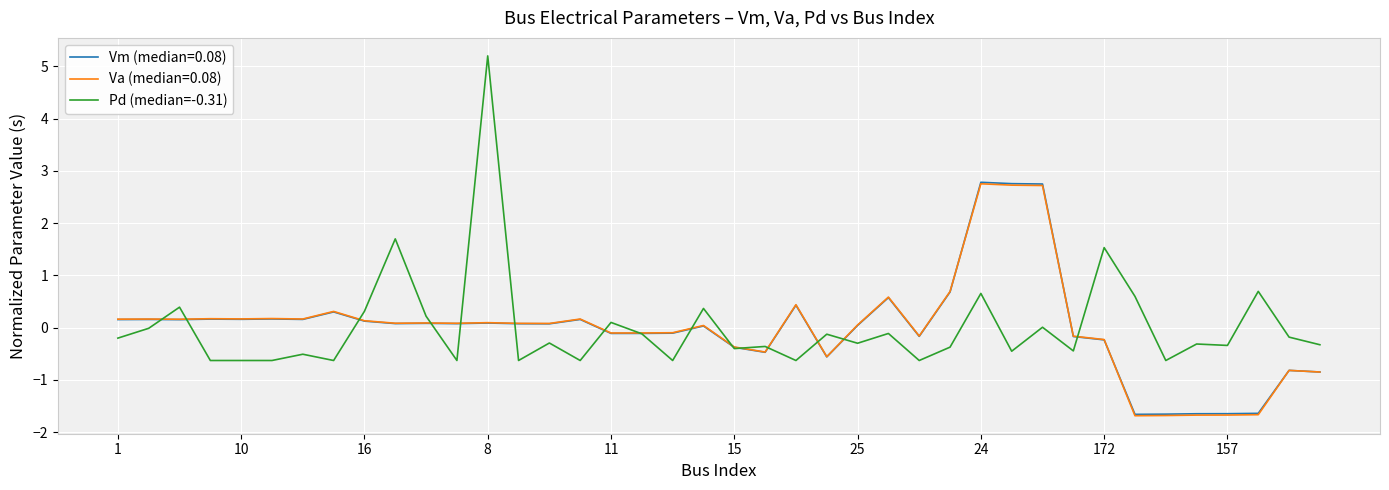

What is the maximum value shown in the chart?

5.2